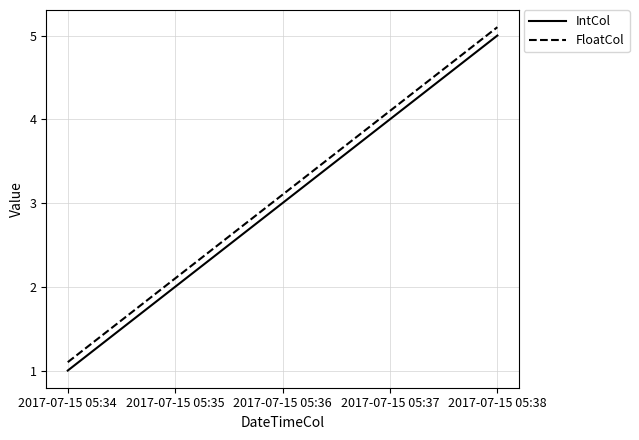

Which series has the largest total across all categories?

FloatCol